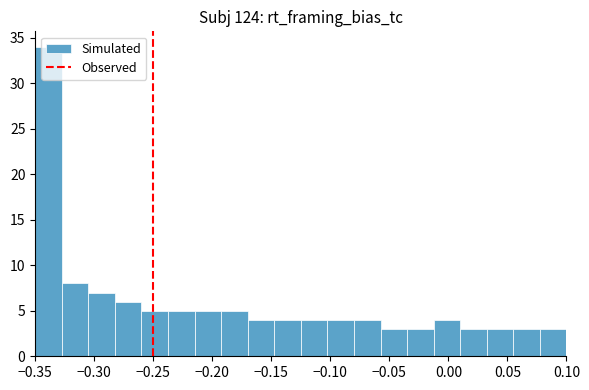

Over which range of the x-axis is the bar tallest?

-0.350 to -0.325